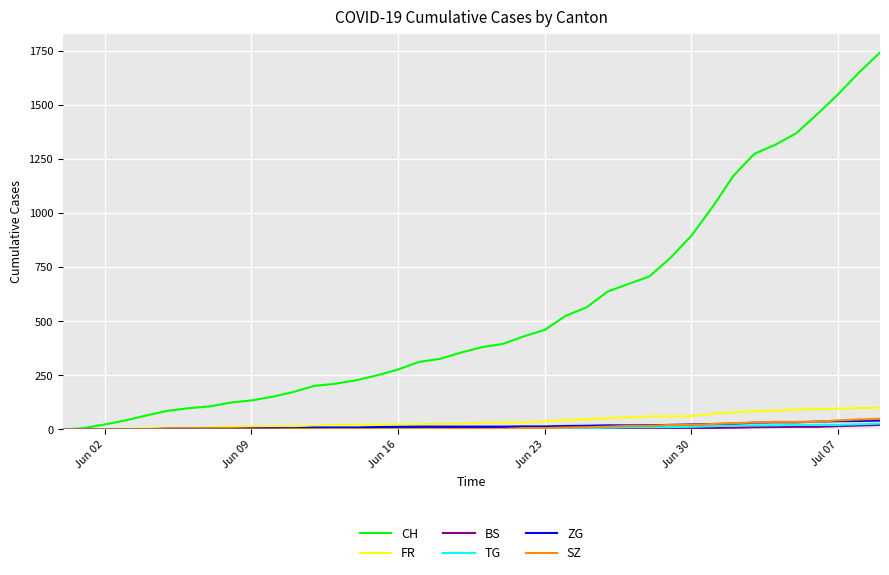

Which series has the largest total across all categories?

CH